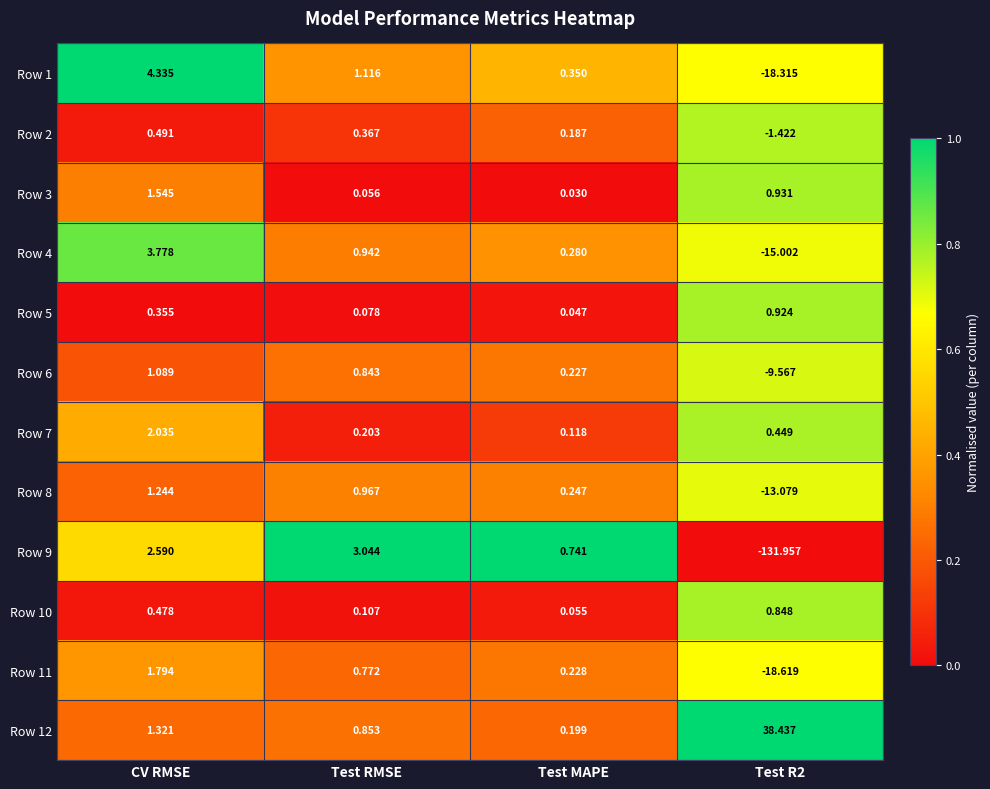

Which series has the widest spread of values?

Row 9